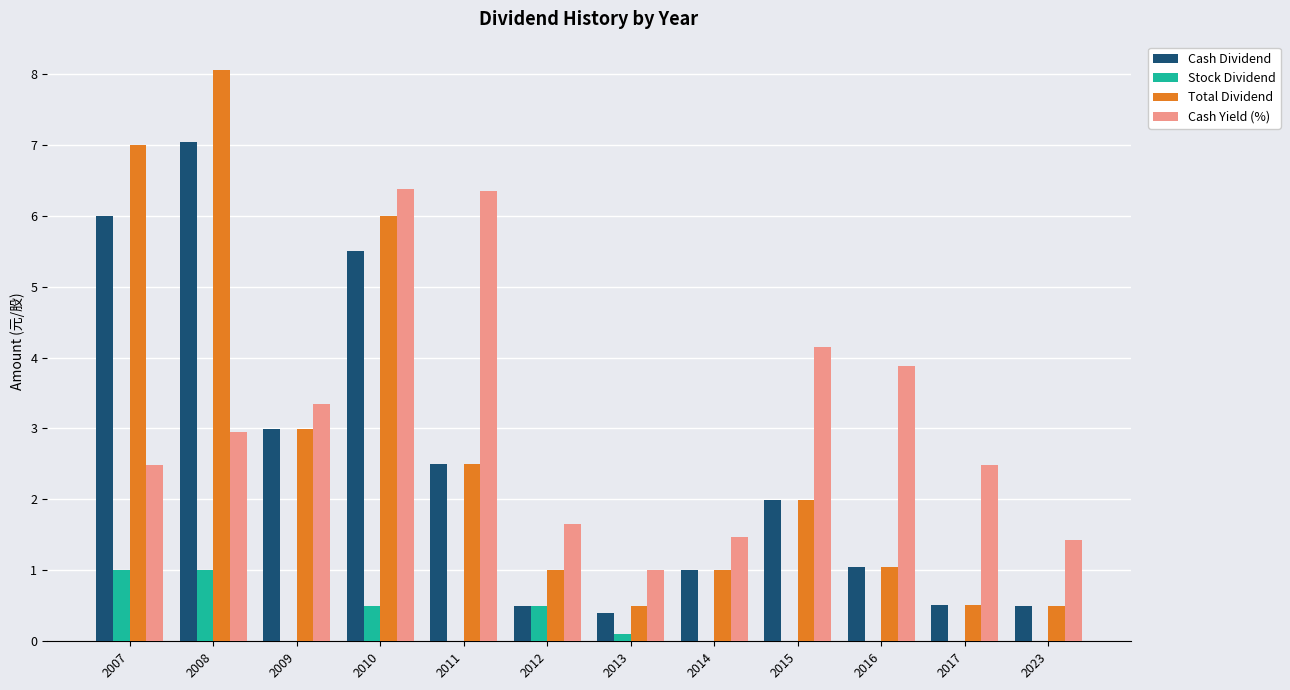

Which series changed the most between 2010 and 2012?

Cash Dividend